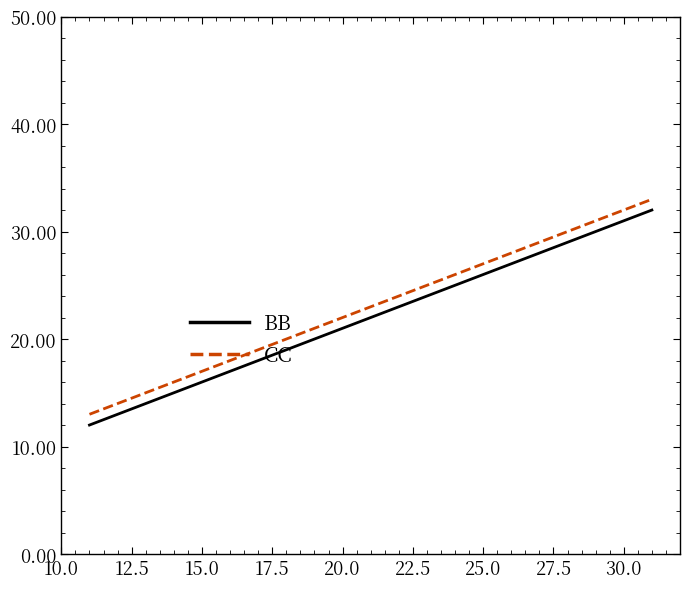

Count the number of categories in the chart.

3